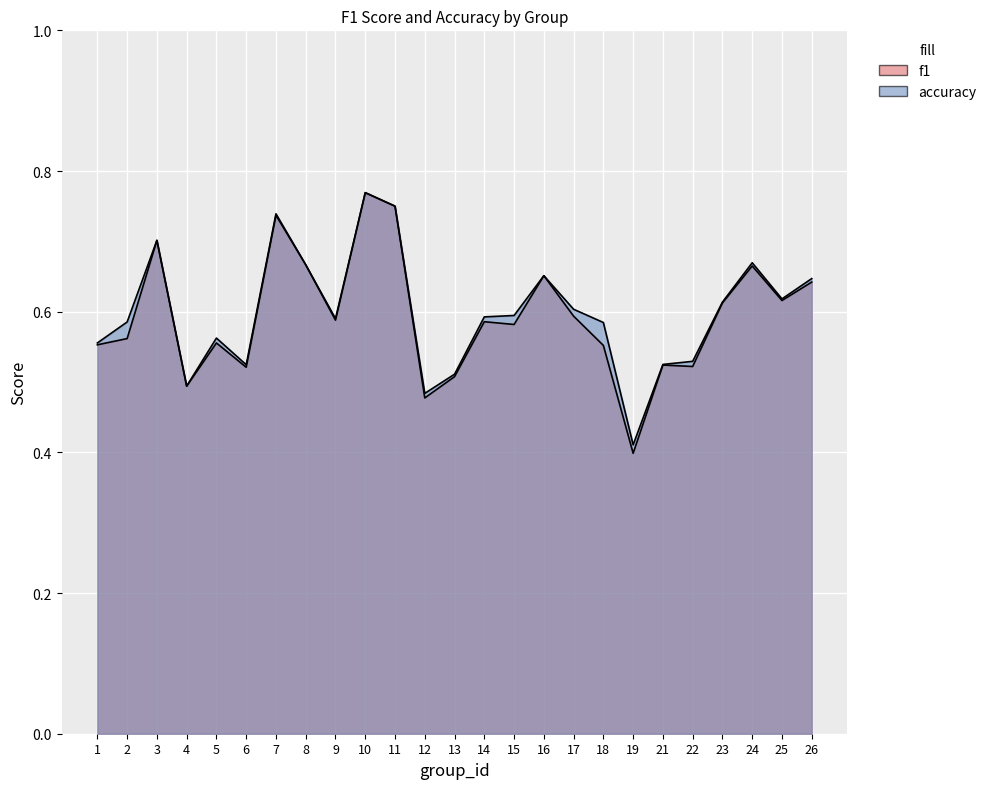

At which category does the chart reach its minimum across all series?

19